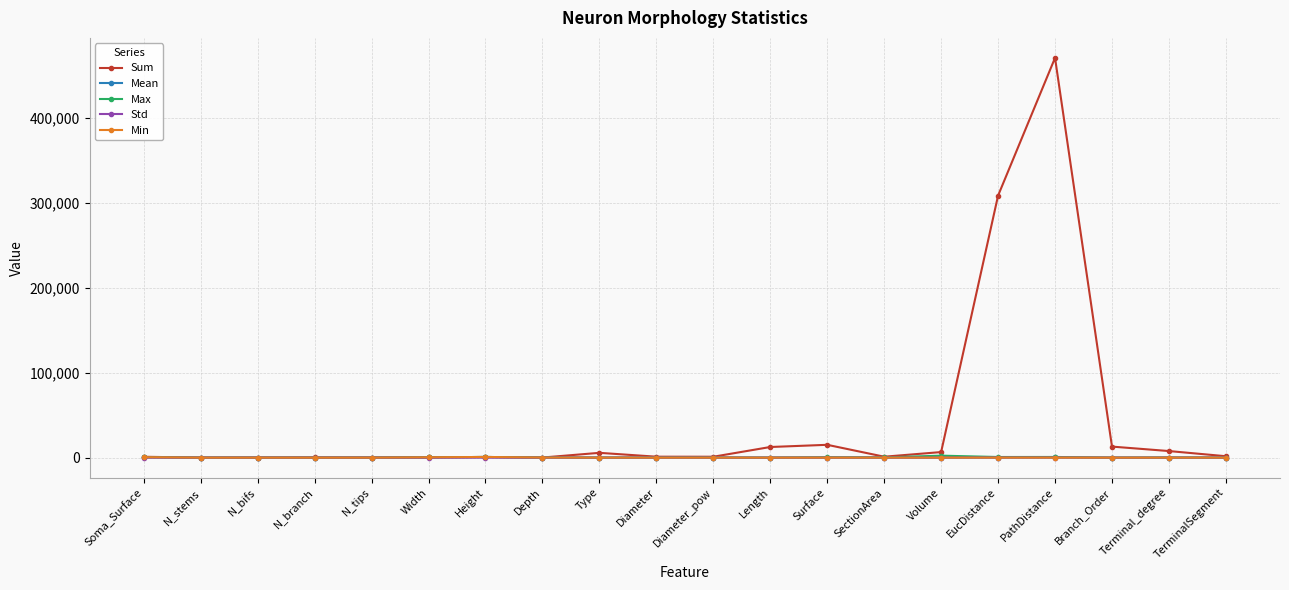

True or false: Max has more than 2 points higher than both neighbors.

True